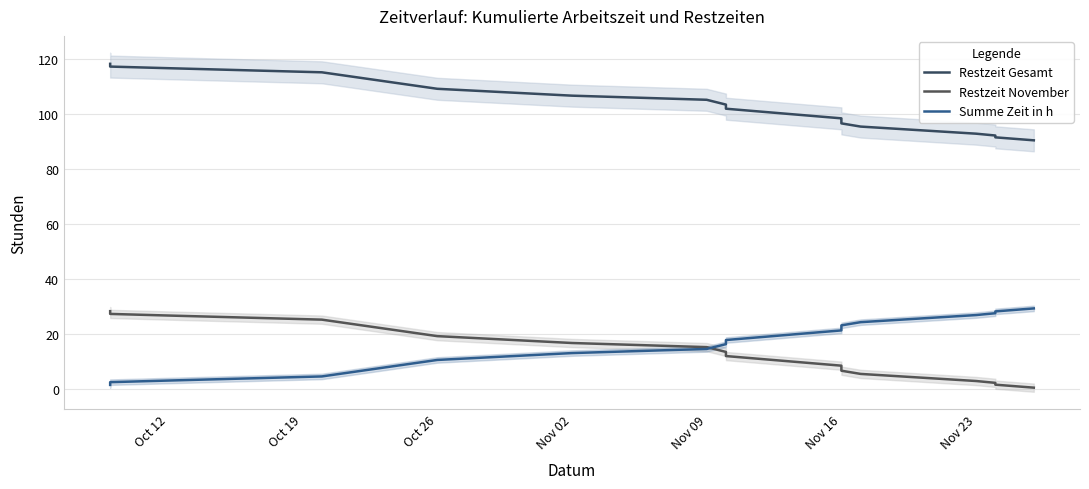

Is it true that Summe Zeit in h equals 7.0 at Nov 02?

False